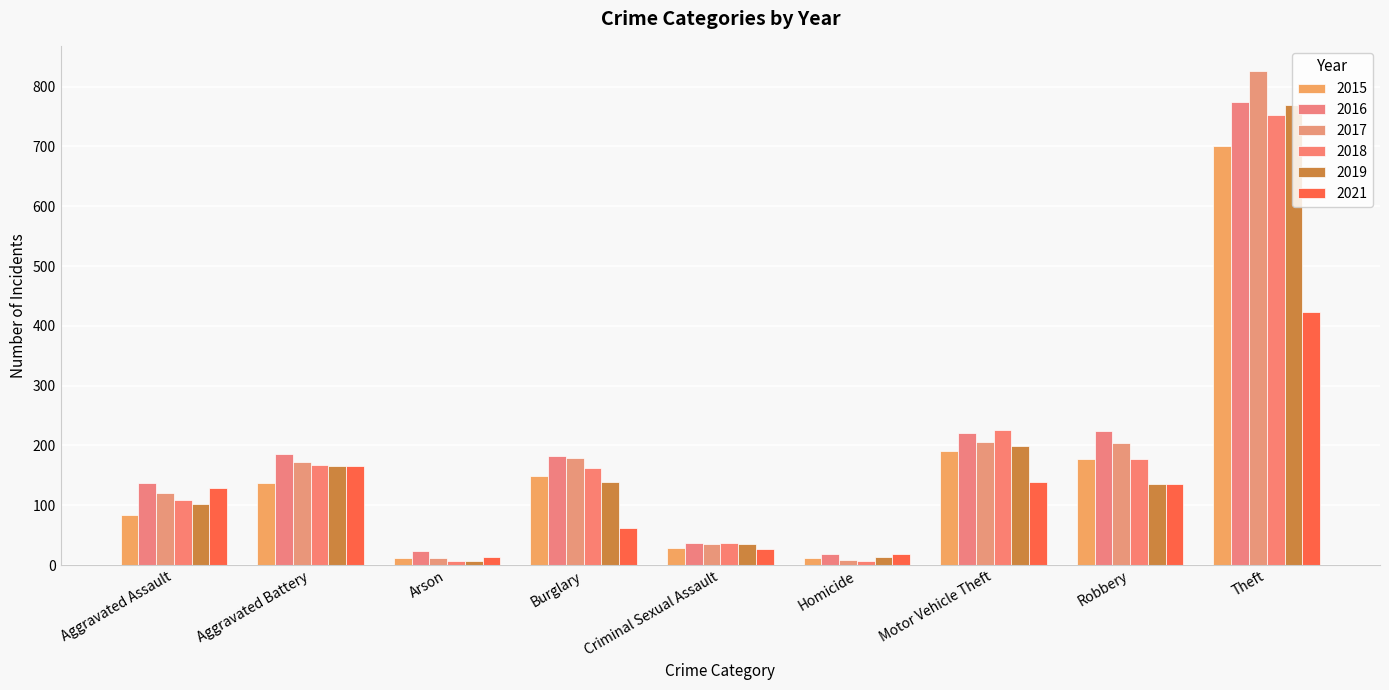

What is the sum of all 2016 values?

1802